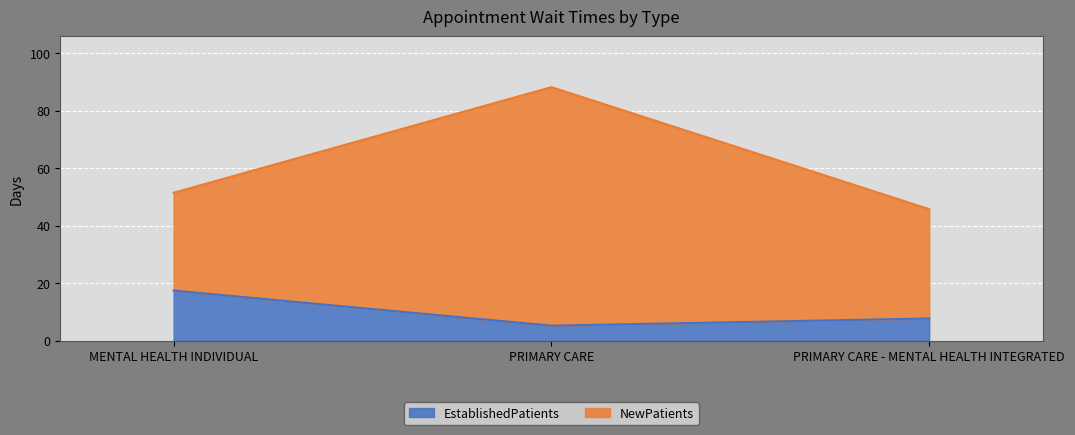

Where does the EstablishedPatients series first go above 7?

MENTAL HEALTH INDIVIDUAL